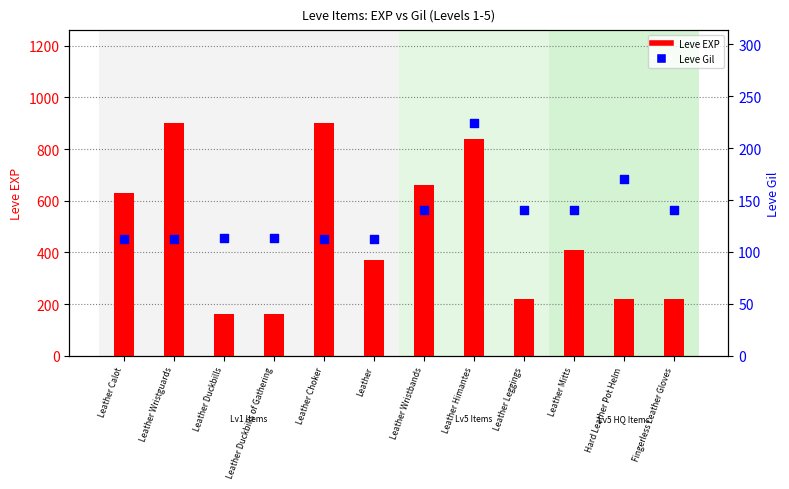

At how many categories does at least one series exceed 639?

4